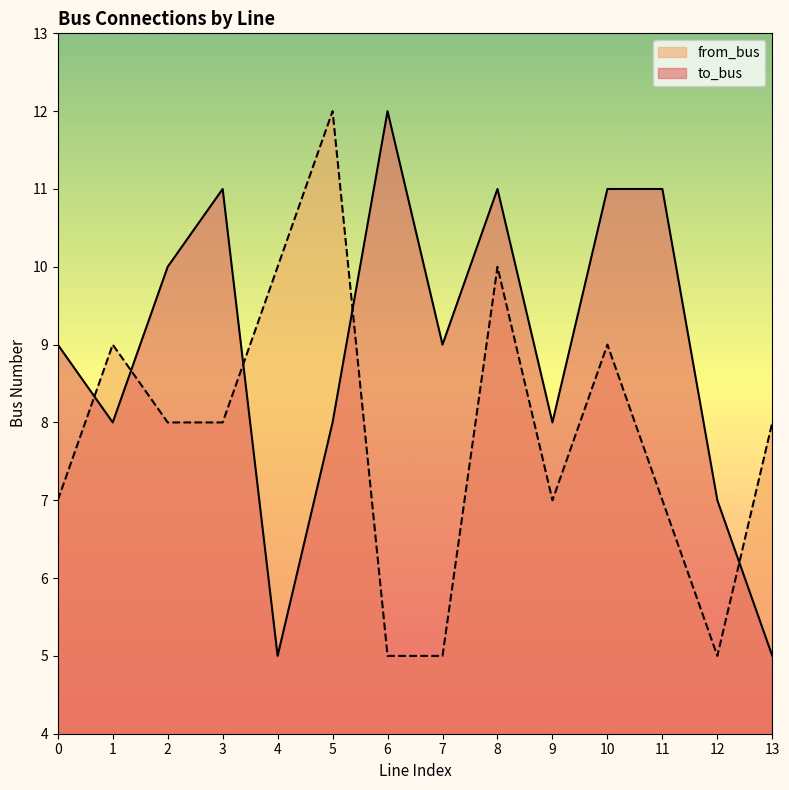

At which label is to_bus closest to 8?

1